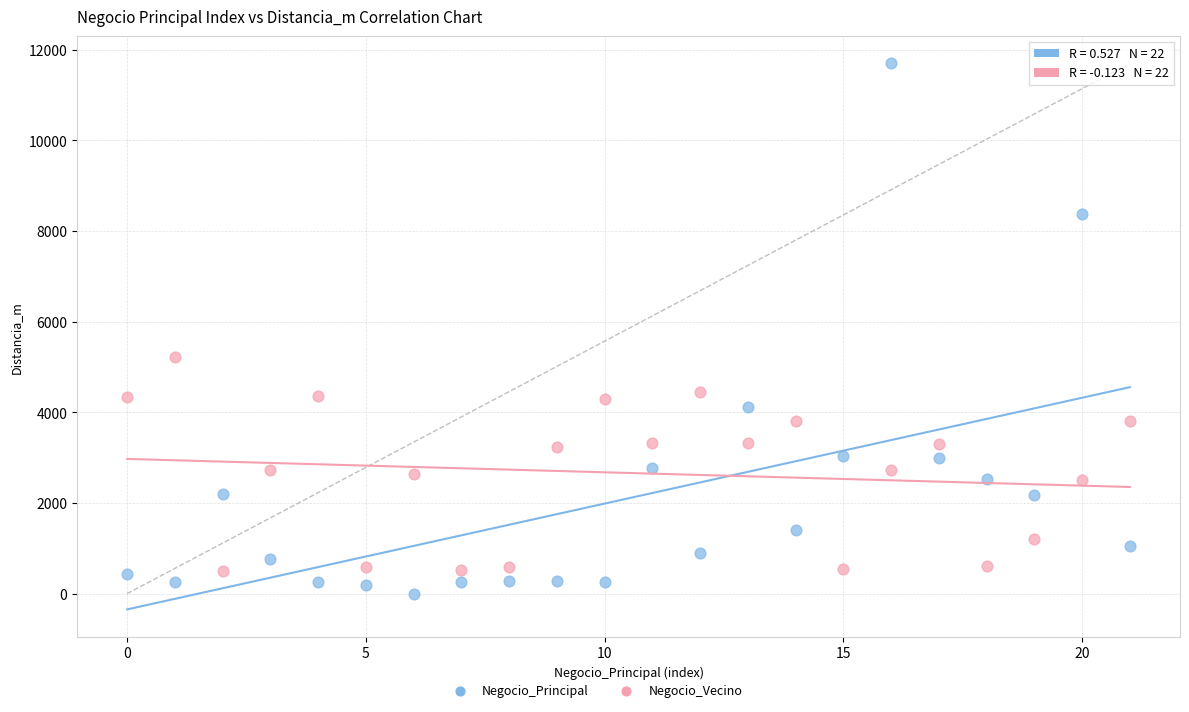

Which series reaches the minimum Y coordinate?

Negocio_Principal